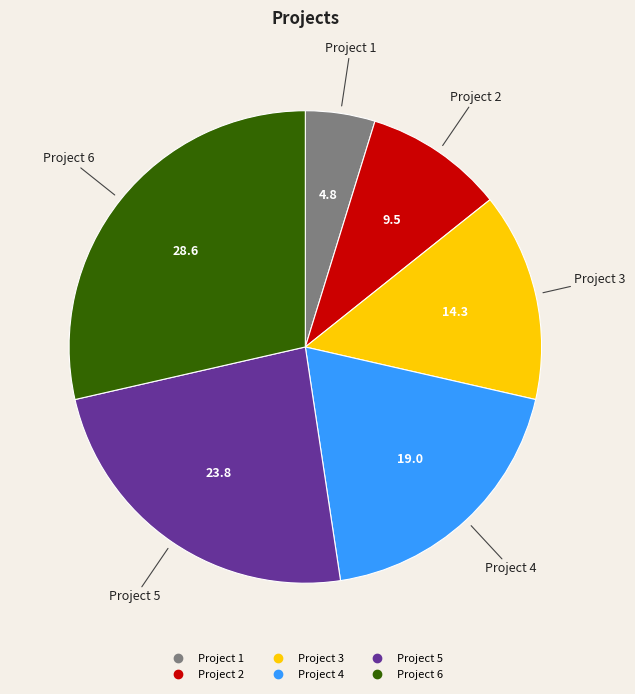

Rank the categories by value from lowest to highest.

Project 1, Project 2, Project 3, Project 4, Project 5, Project 6